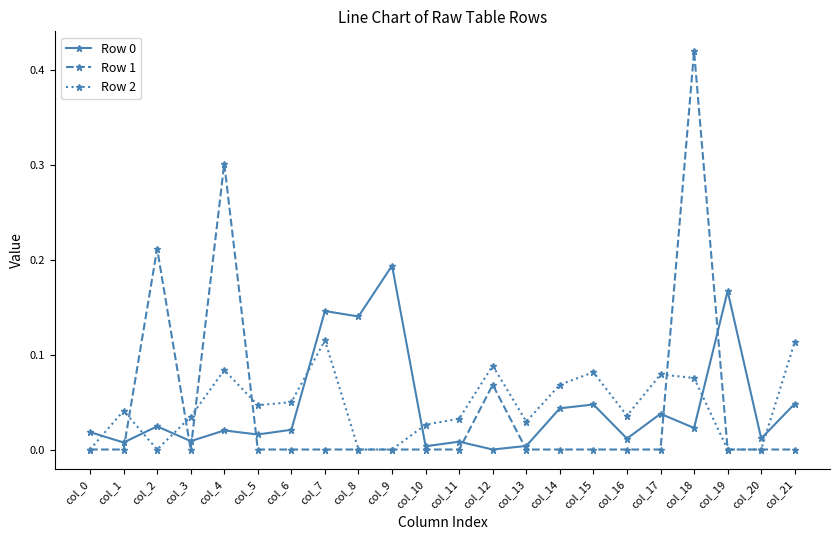

Which category has the highest value in the Row 0 series?

col_9